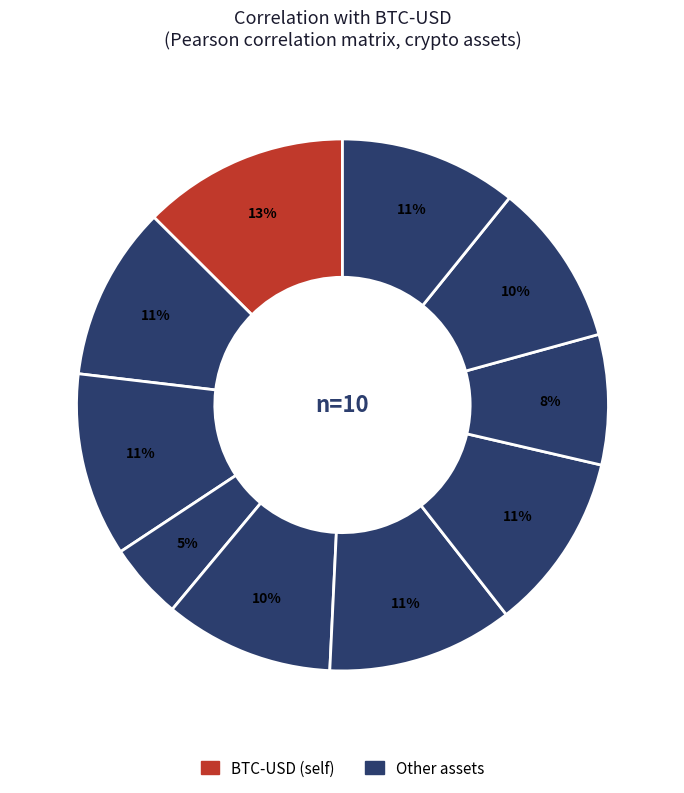

To the nearest percent, what is the average slice percentage?

10%